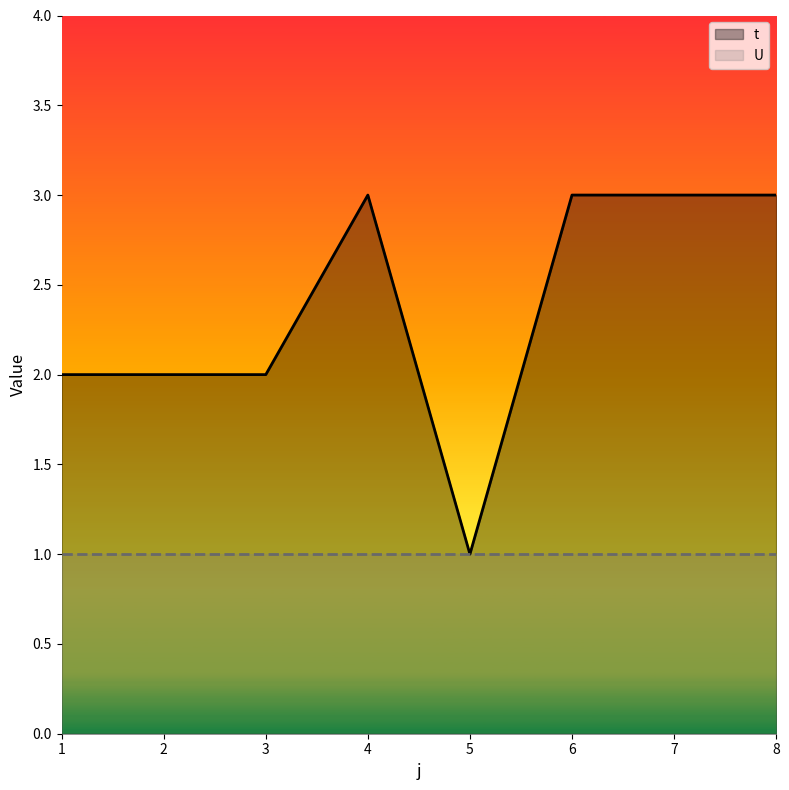

What is the sum of all values?

19